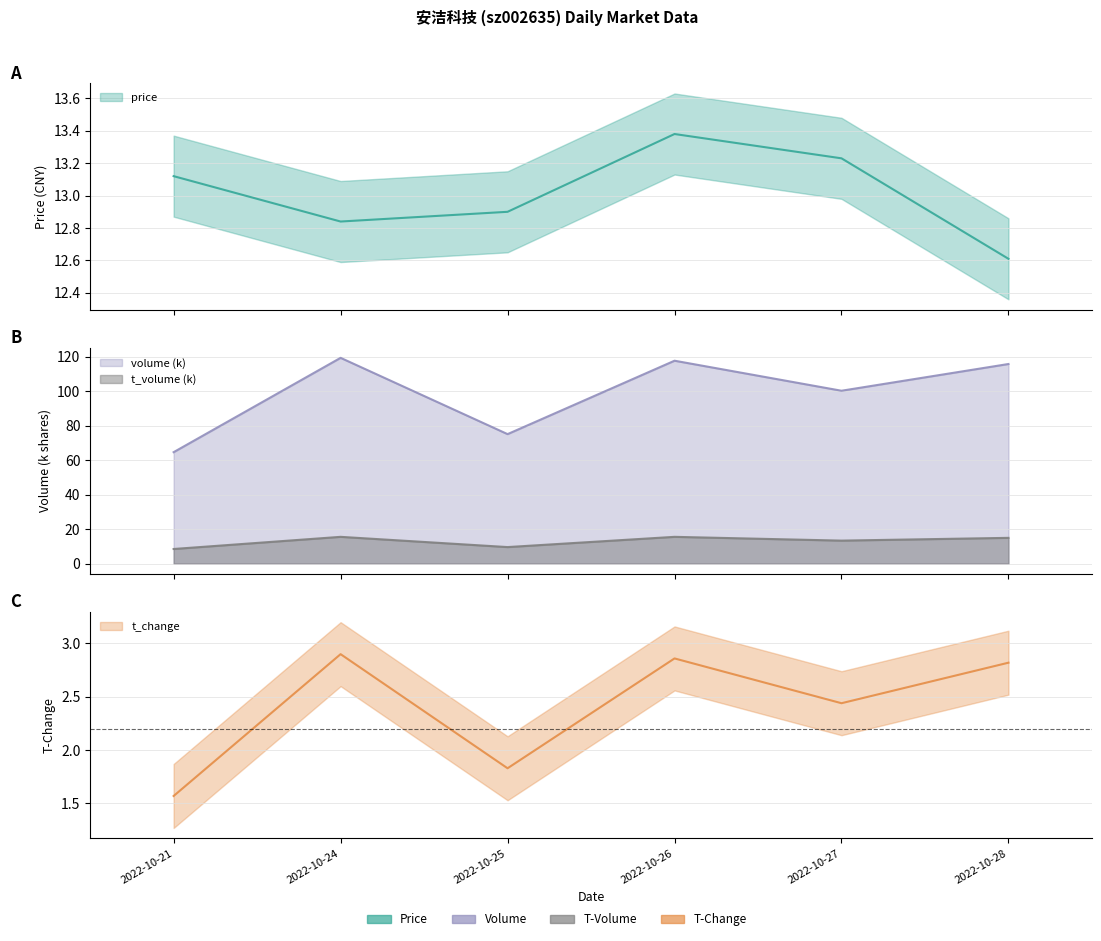

True or false: t_change and price cross at least once.

False